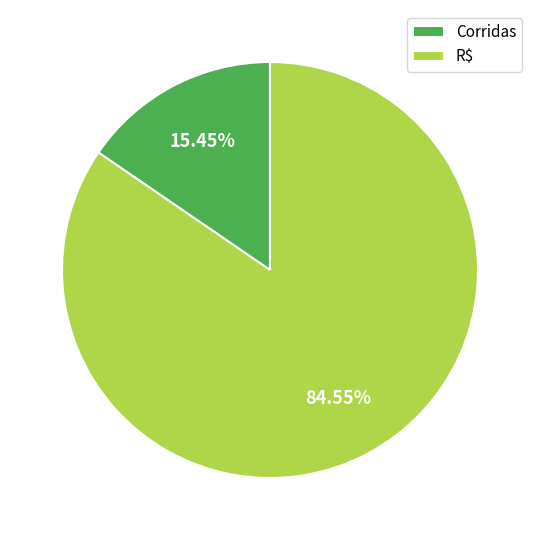

Which category has the smallest portion of the pie?

Corridas